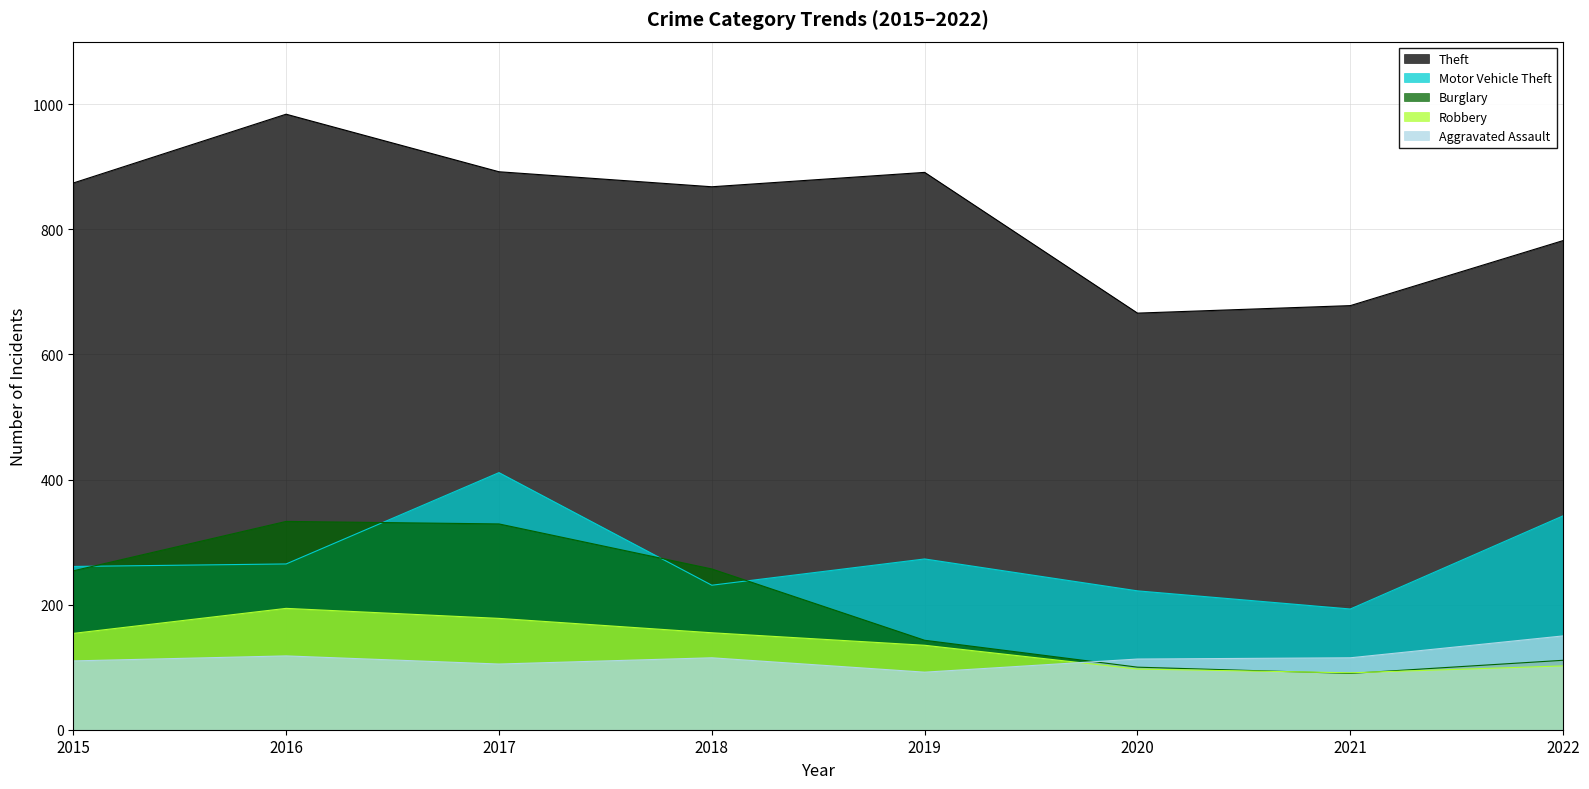

Is the value of Theft at 2019 greater than the value of Robbery at 2015?

Yes